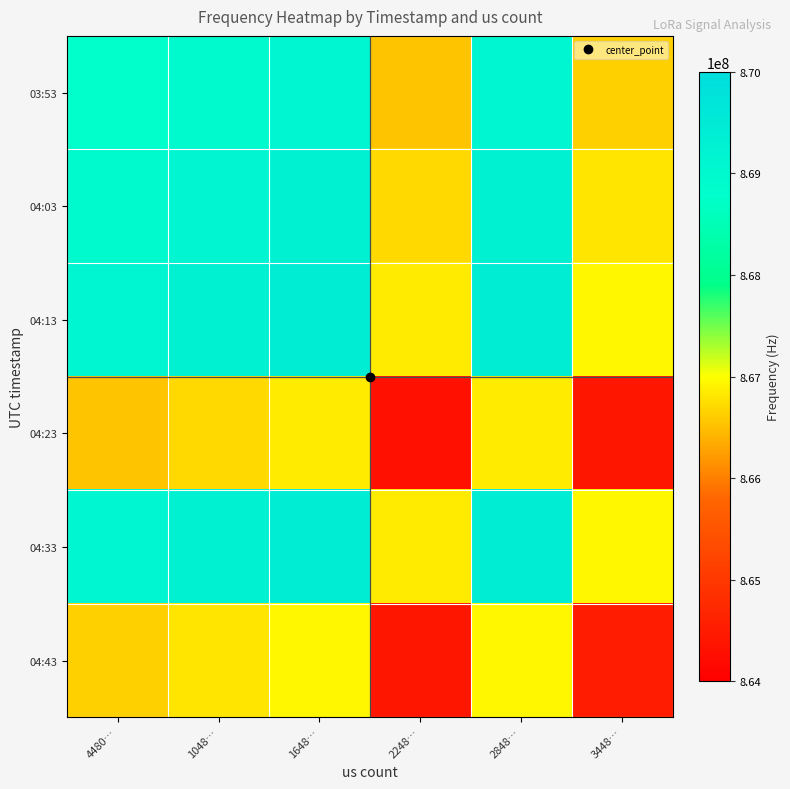

Reading right to left, extract all data points from this chart.

03:53: 3448…=866640000	2848…=869090000	2248…=866540000	1648…=869090000	1048…=868950000	4480…=868780000
04:03: 3448…=866810000	2848…=869260000	2248…=866710000	1648…=869260000	1048…=869120000	4480…=868950000
04:13: 3448…=866950000	2848…=869400000	2248…=866850000	1648…=869400000	1048…=869260000	4480…=869090000
04:23: 3448…=864400000	2848…=866850000	2248…=864300000	1648…=866850000	1048…=866710000	4480…=866540000
04:33: 3448…=866950000	2848…=869400000	2248…=866850000	1648…=869400000	1048…=869260000	4480…=869090000
04:43: 3448…=864500000	2848…=866950000	2248…=864400000	1648…=866950000	1048…=866810000	4480…=866640000